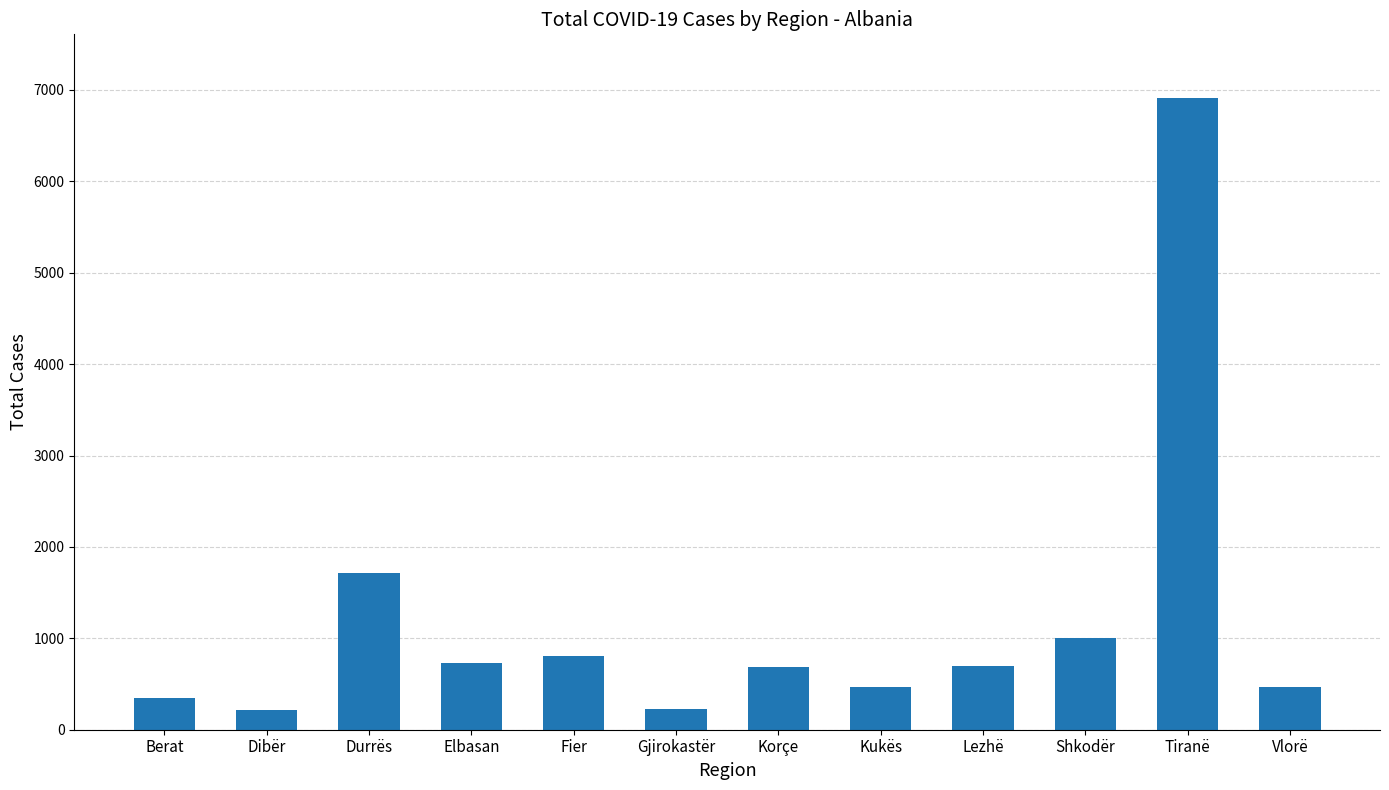

What is the smallest value displayed?

213